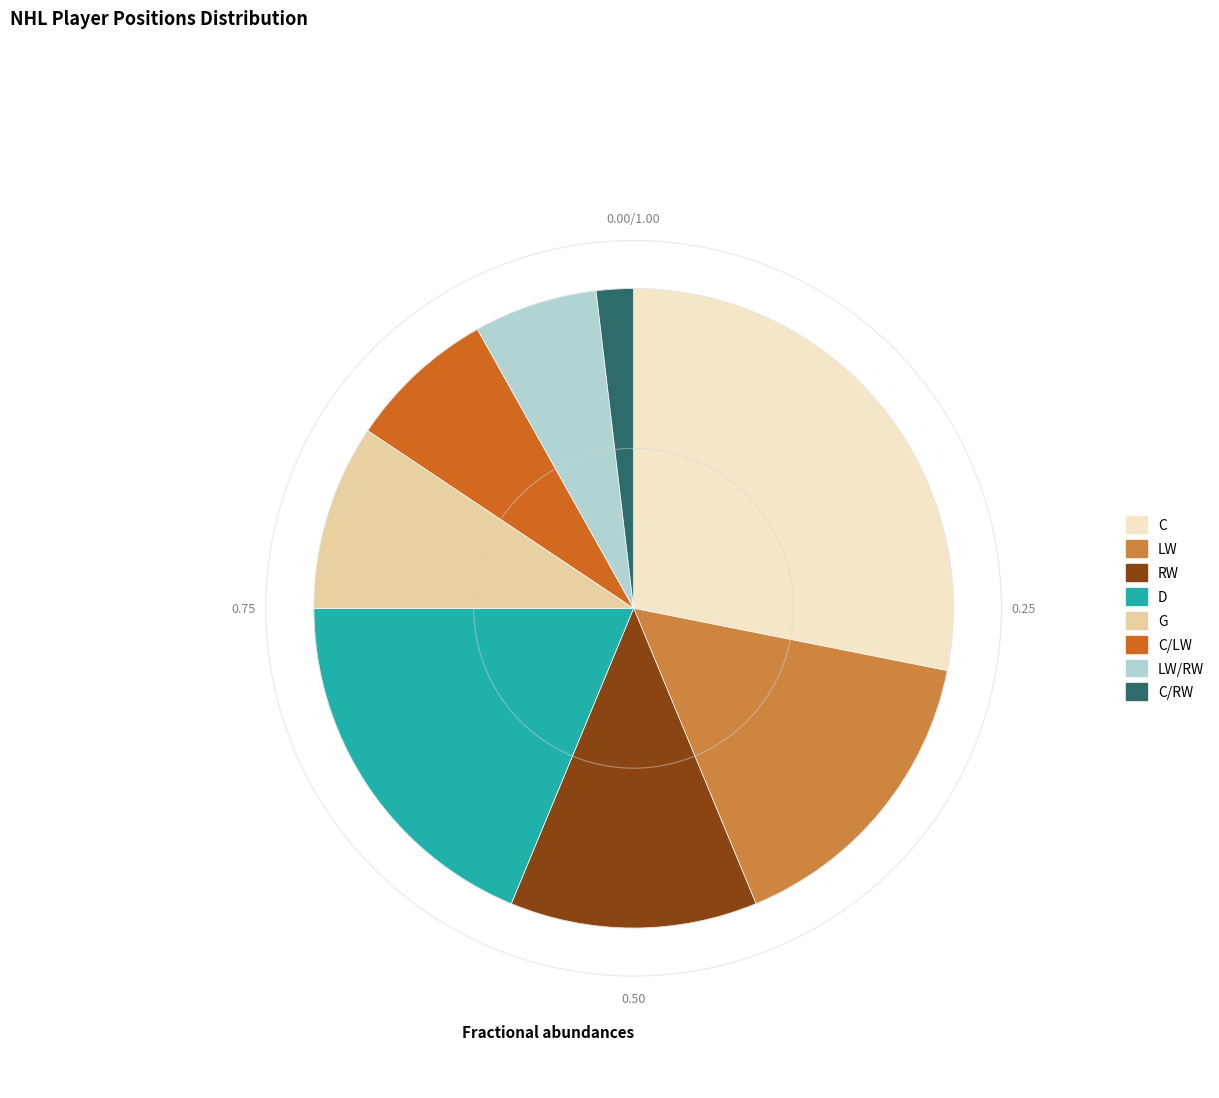

Does LW/RW represent more than half of the total?

No